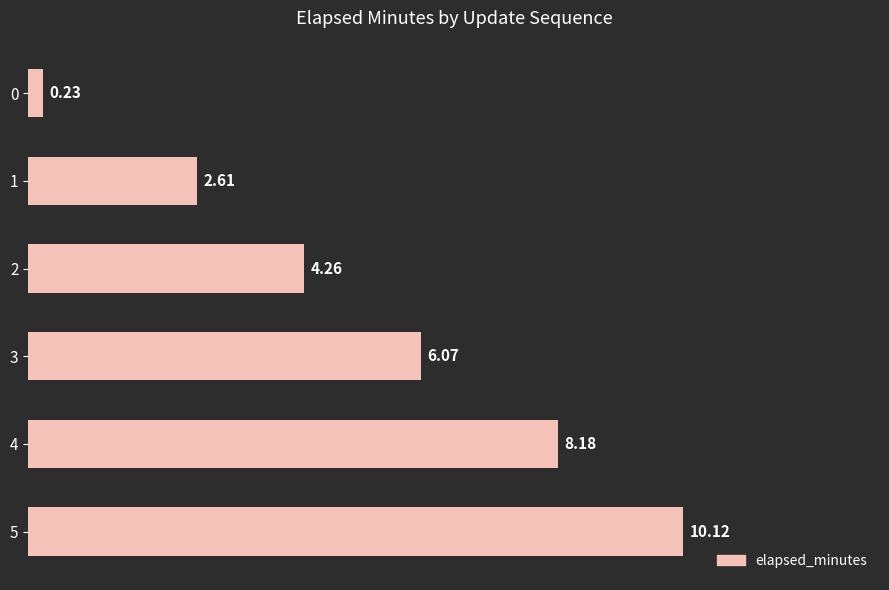

What is the sum of the values at 2 and 4?

12.4